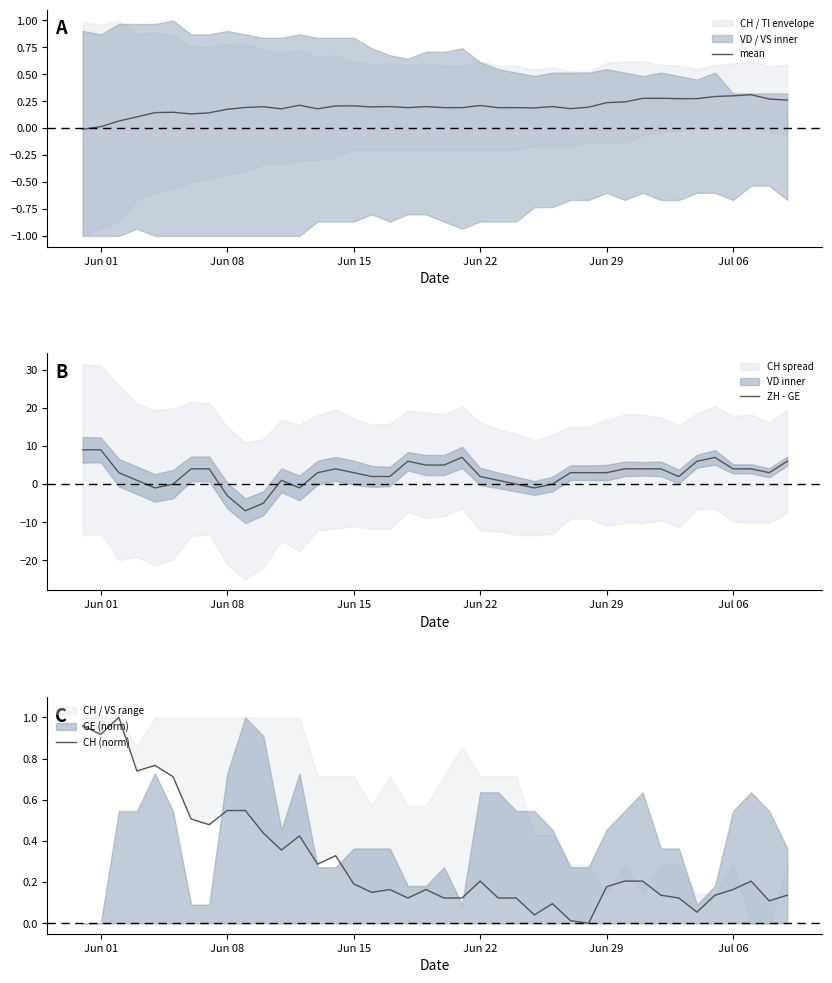

What is the average value of the mean series?

0.2